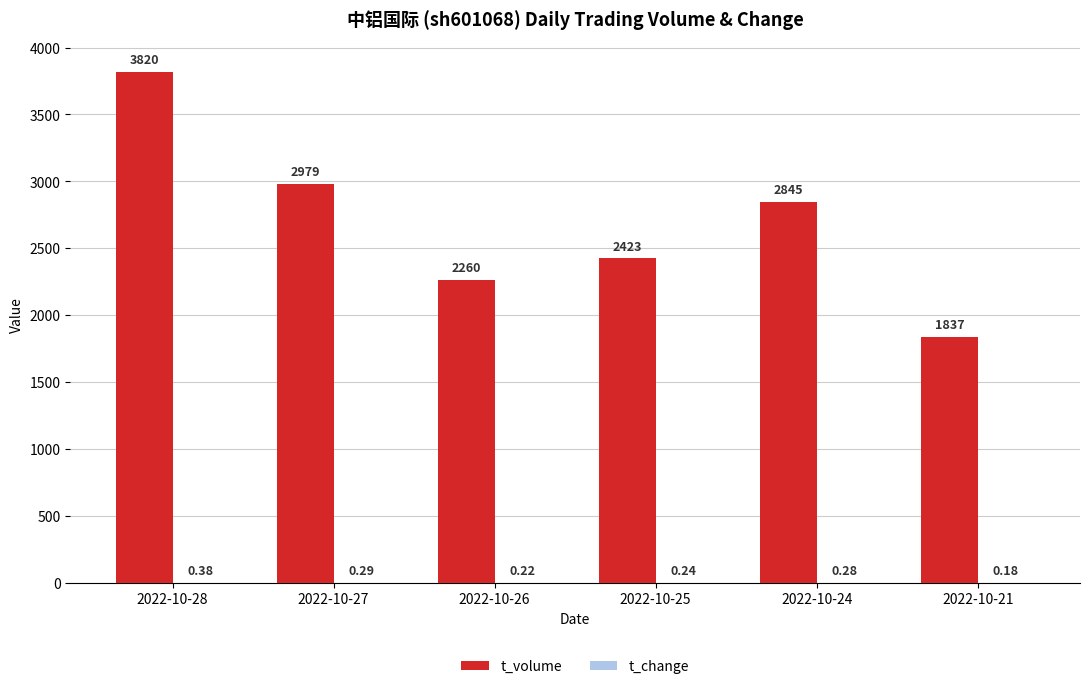

Which series has the widest spread of values?

t_volume